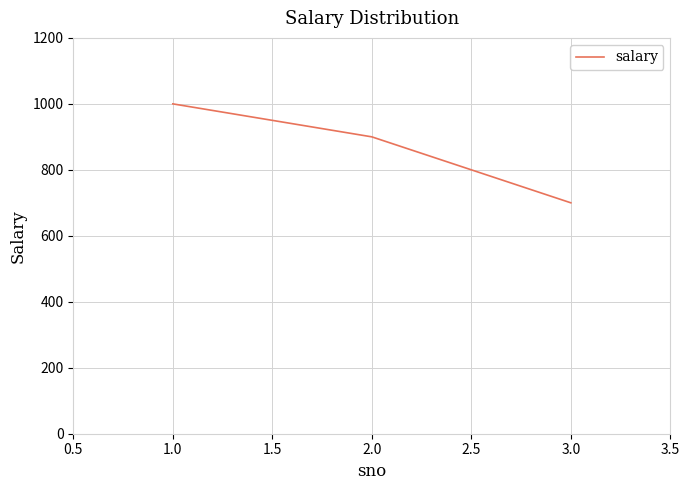

Approximately how many times larger is the value at 2.0 compared to 1.0?

0.9